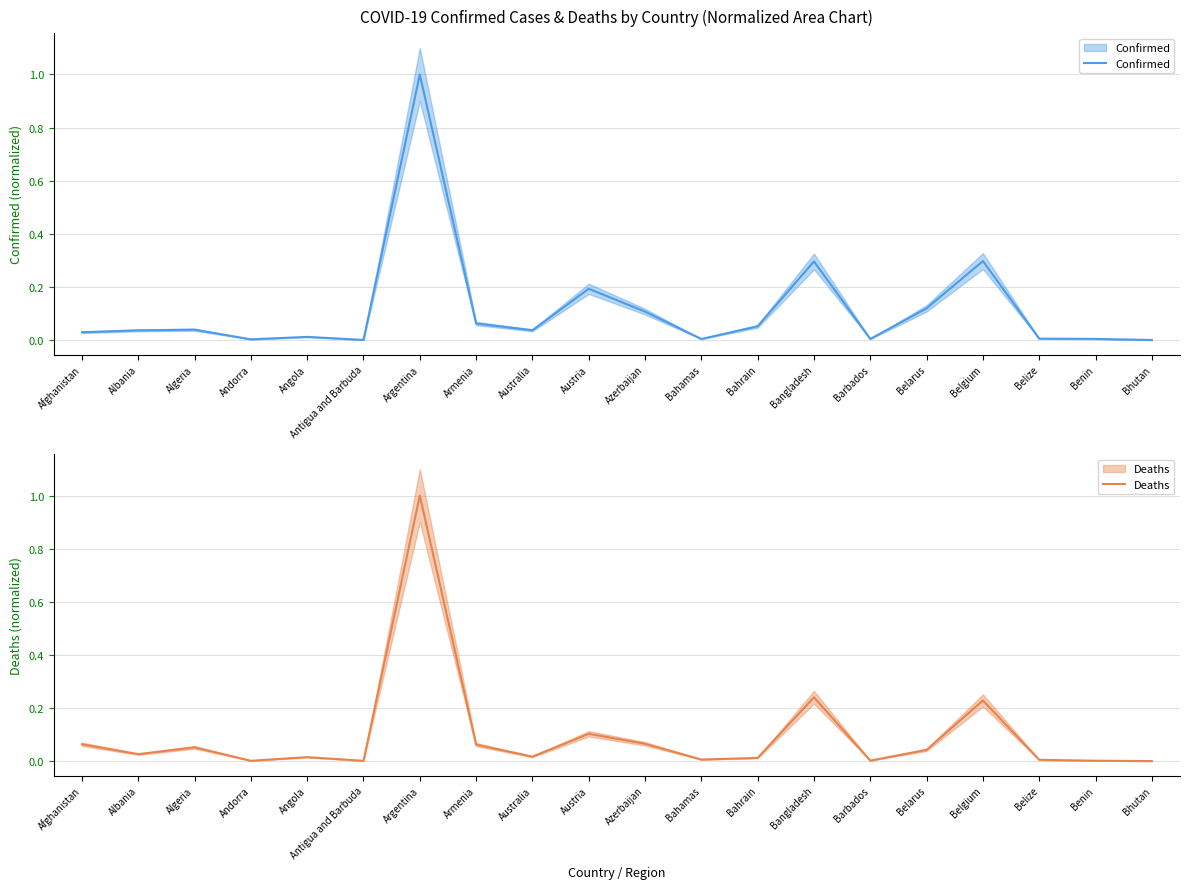

At which label does Deaths reach its minimum?

Bhutan